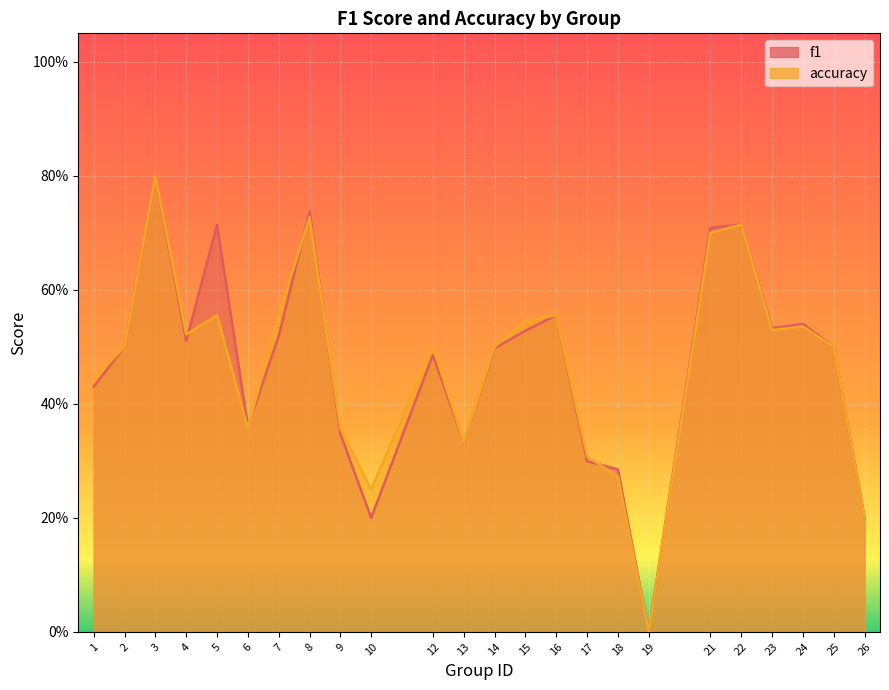

In accuracy, how many points are higher than both neighbors (excluding endpoints)?

7